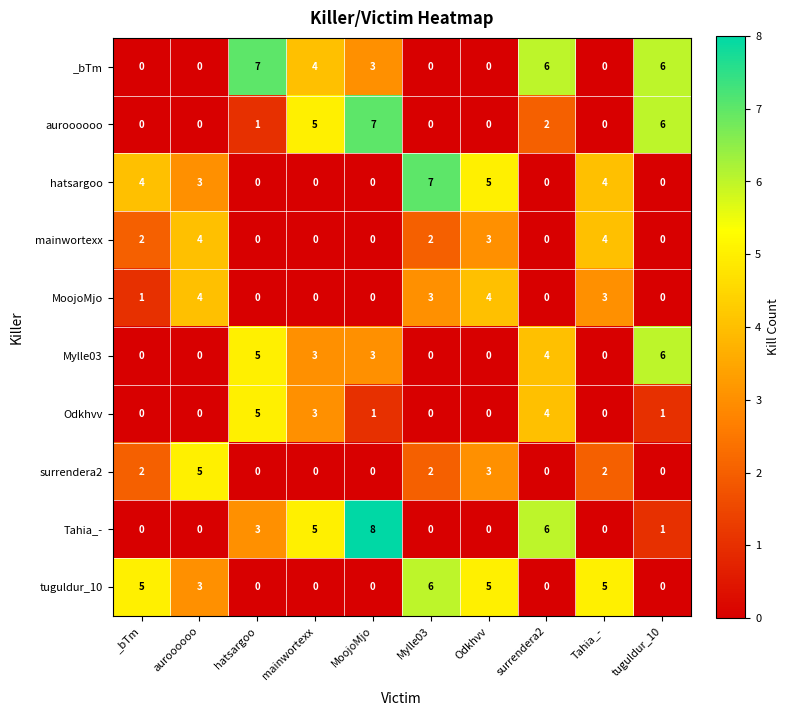

What is the total value across all series at Tahia_-?

18